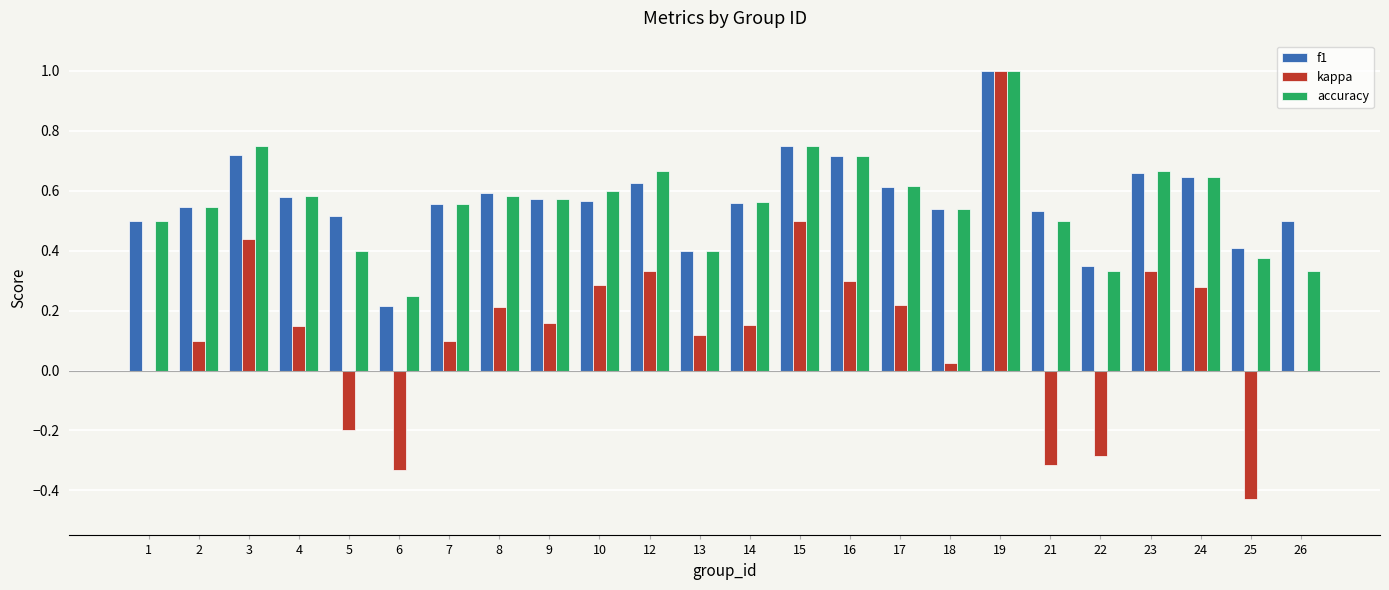

Count the number of data series in this chart.

3